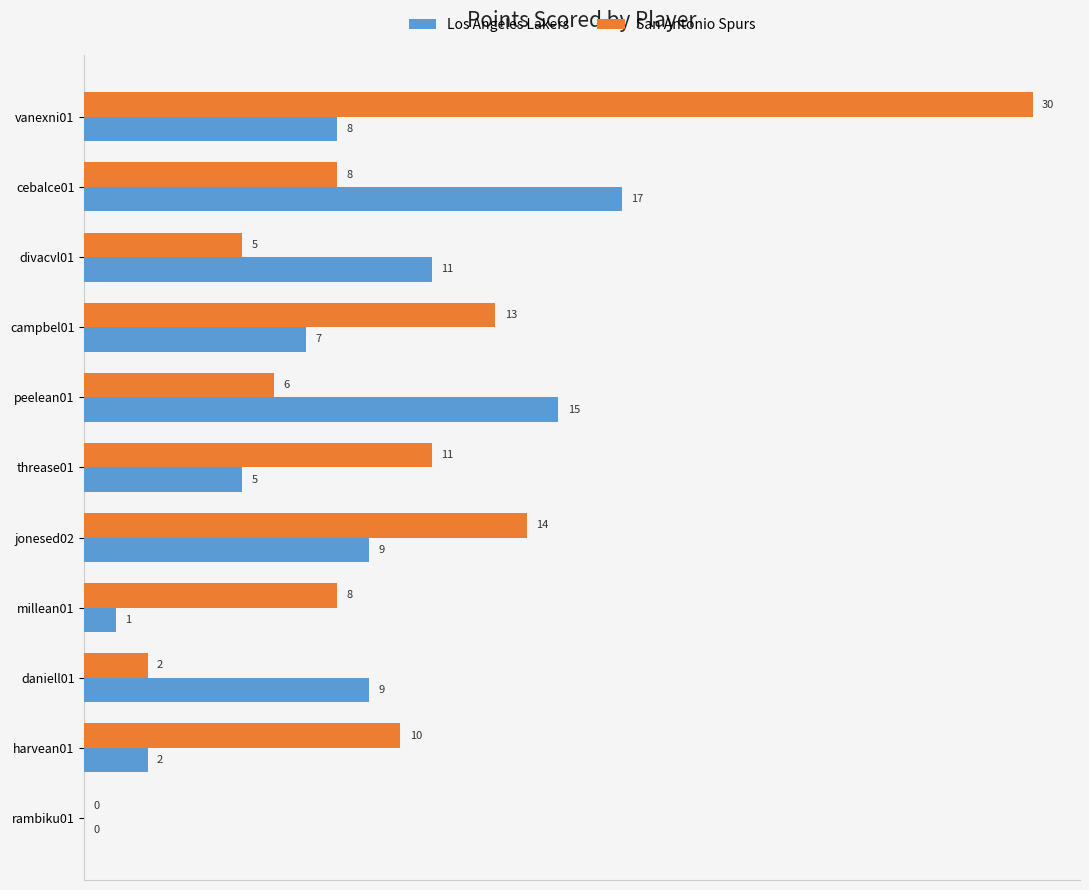

What is the highest value of the Los Angeles Lakers series?

17